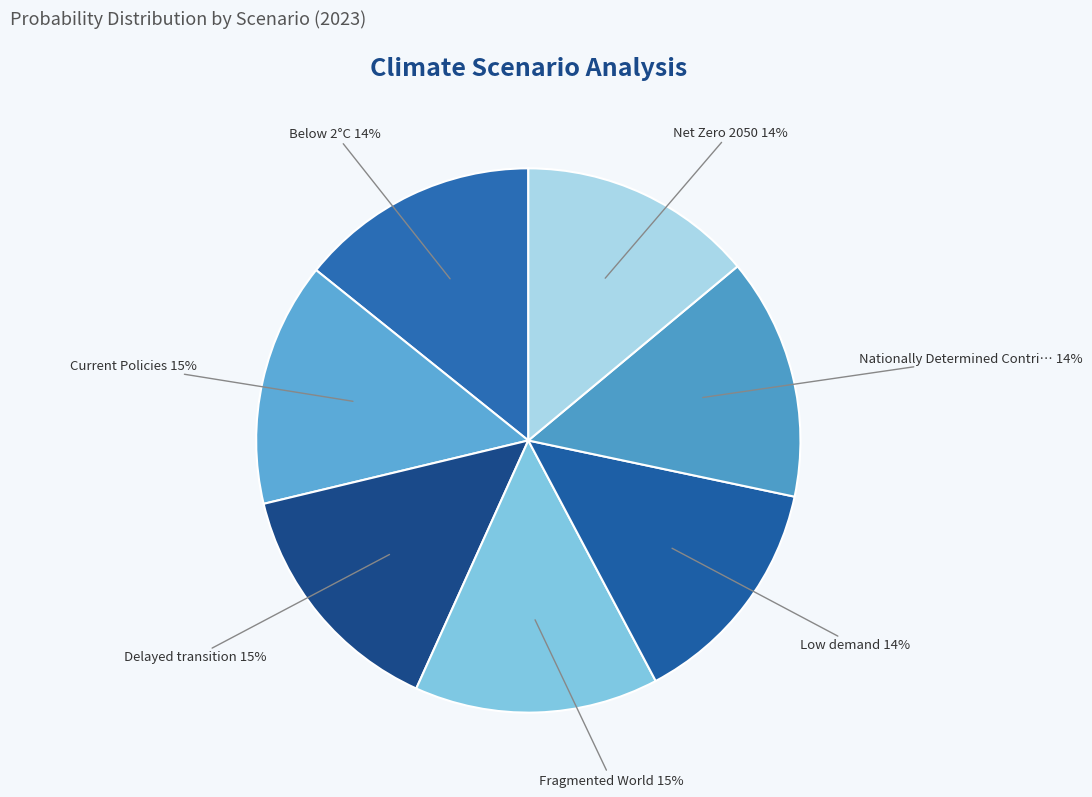

How many segments does this pie chart have?

7